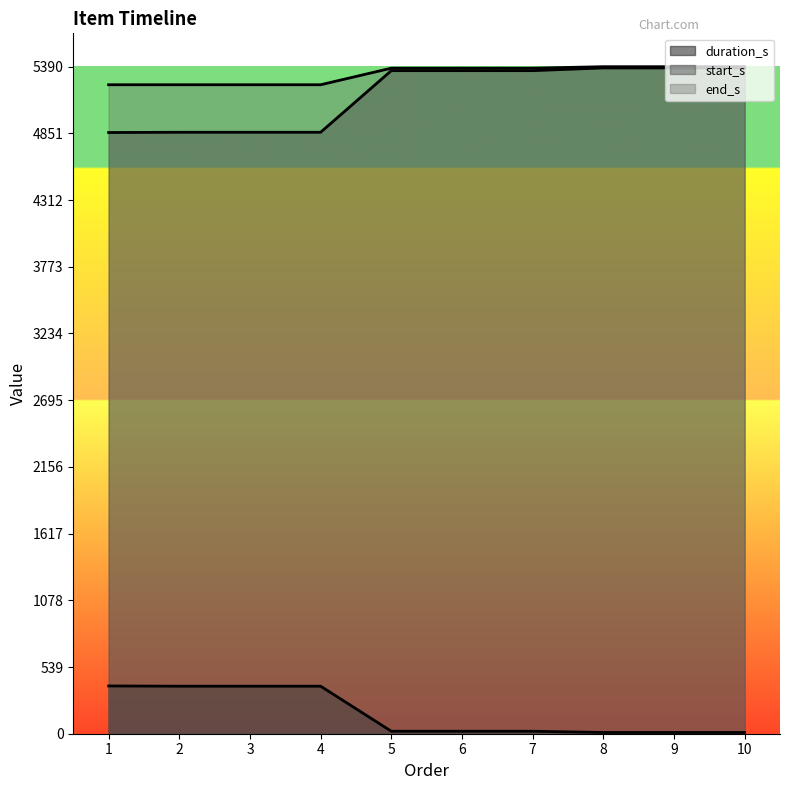

Rank the series at 3 from highest to lowest value.

end_s, start_s, duration_s